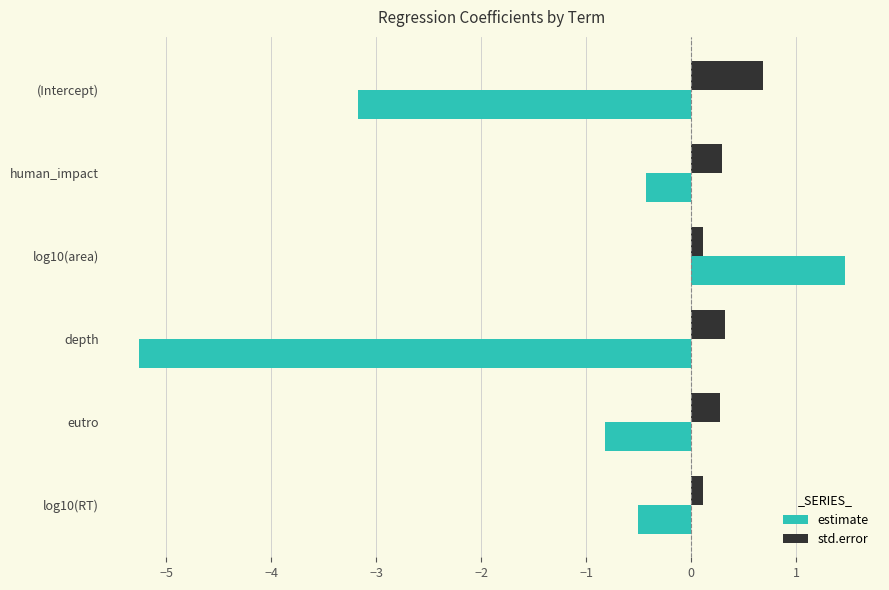

Is it true that estimate equals -0.9 at log10(RT)?

False